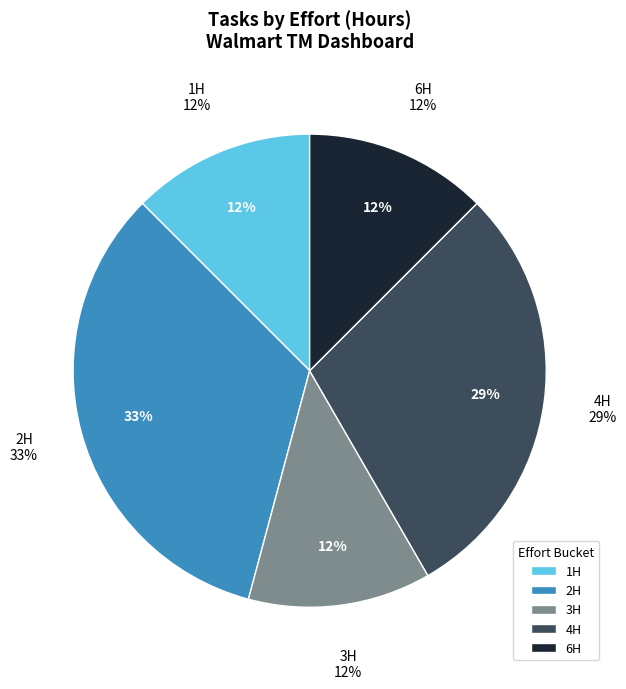

Is the sum of 6H and 1H greater than half?

No